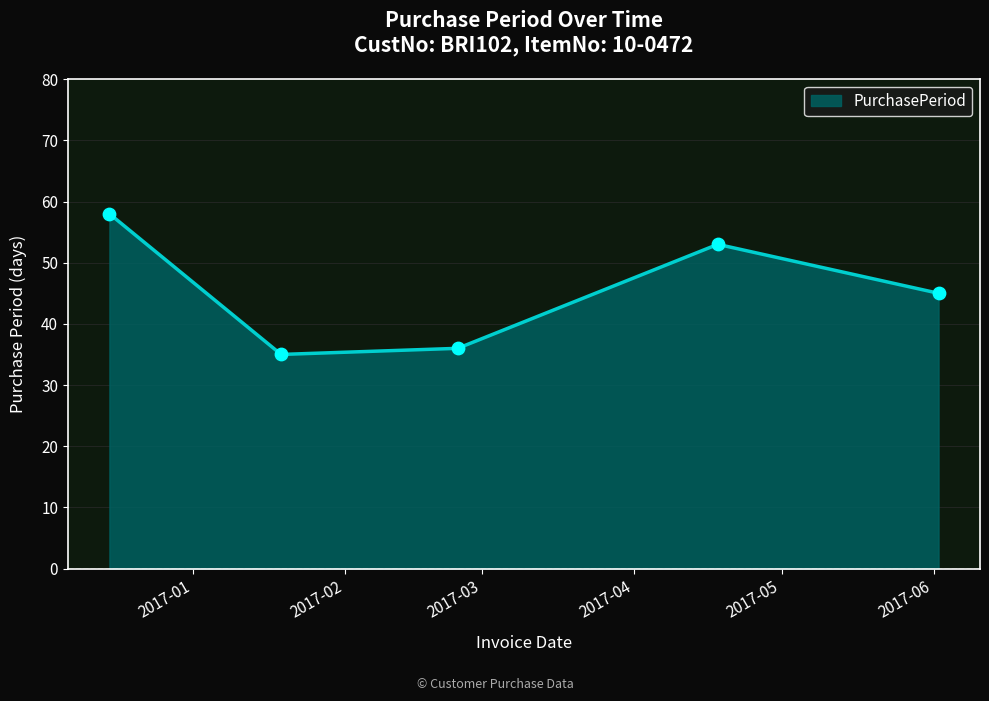

What is the sum of all values?

227